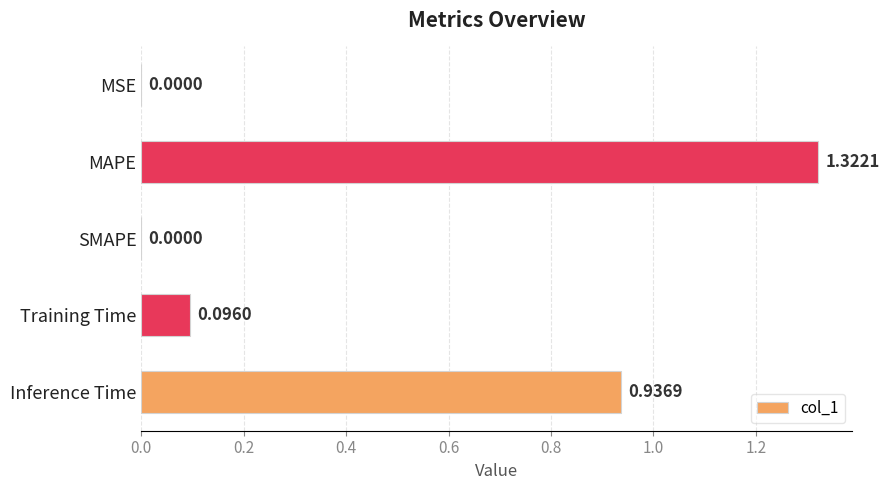

How many values exceed 0?

4